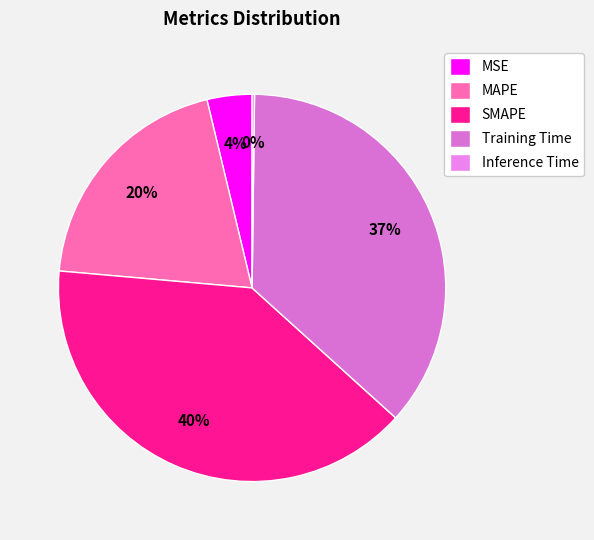

How many slices are in this pie chart?

5